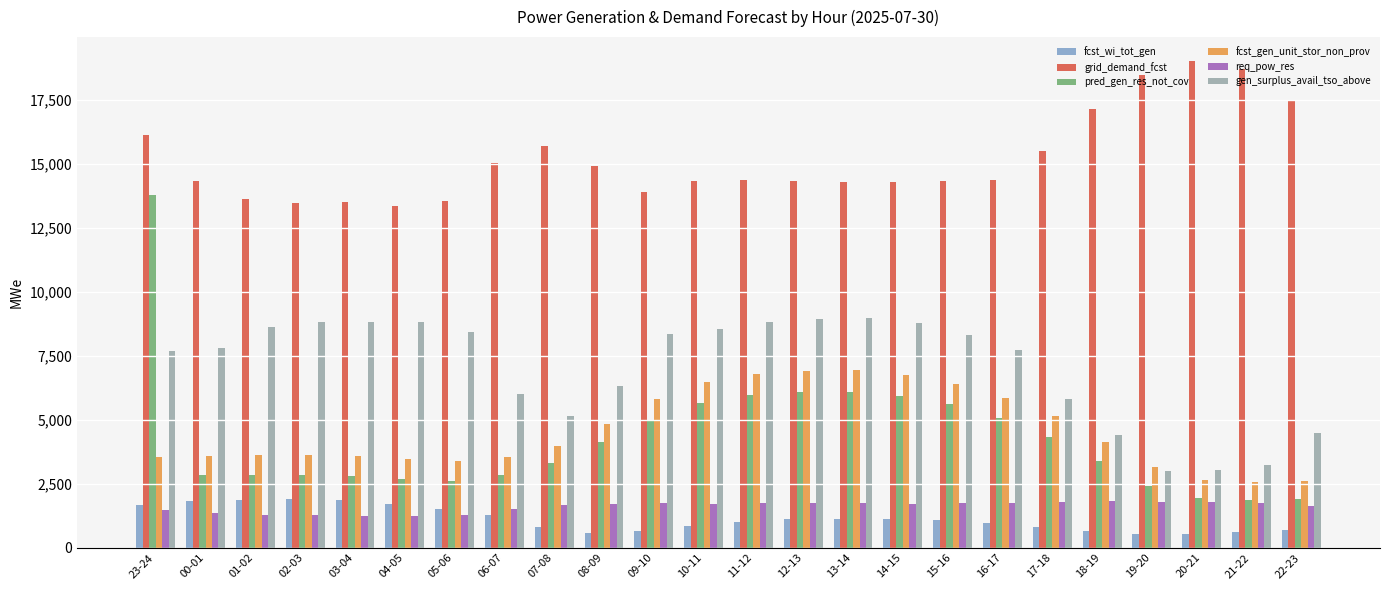

What is the smallest value displayed?

538